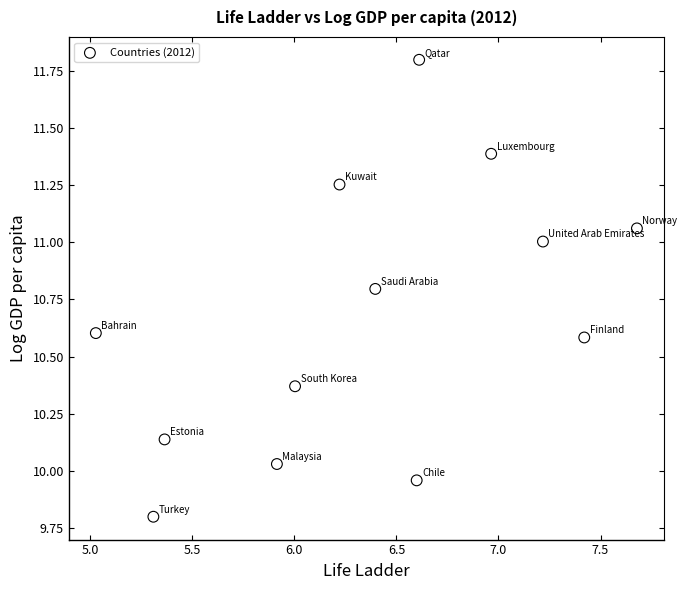

What is the range of Y values (max minus min)?

2.0